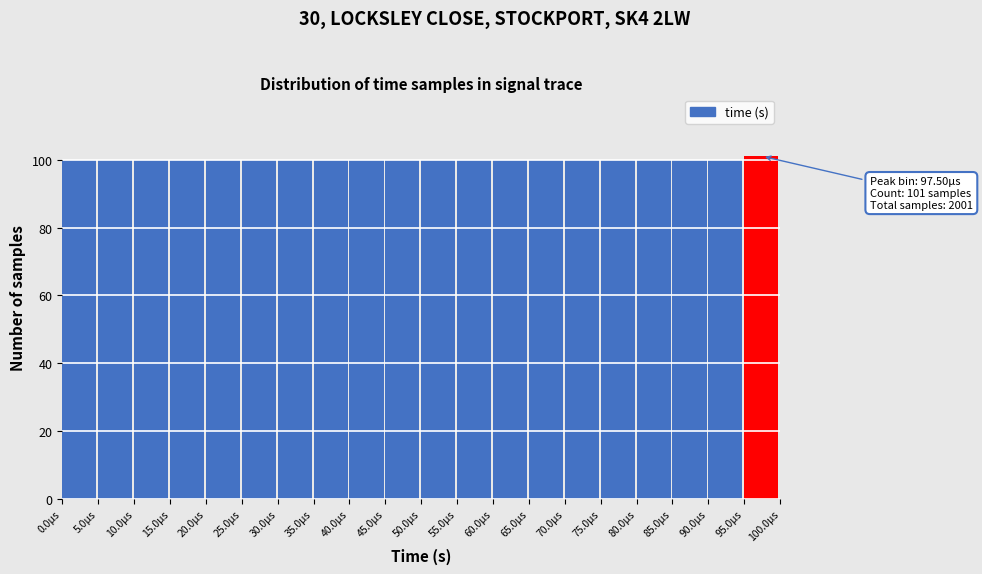

Reading left to right, transcribe all the data shown in this chart.

100	100	100	100	100	100	100	100	100	100	100	100	100	100	100	100	100	100	100	101